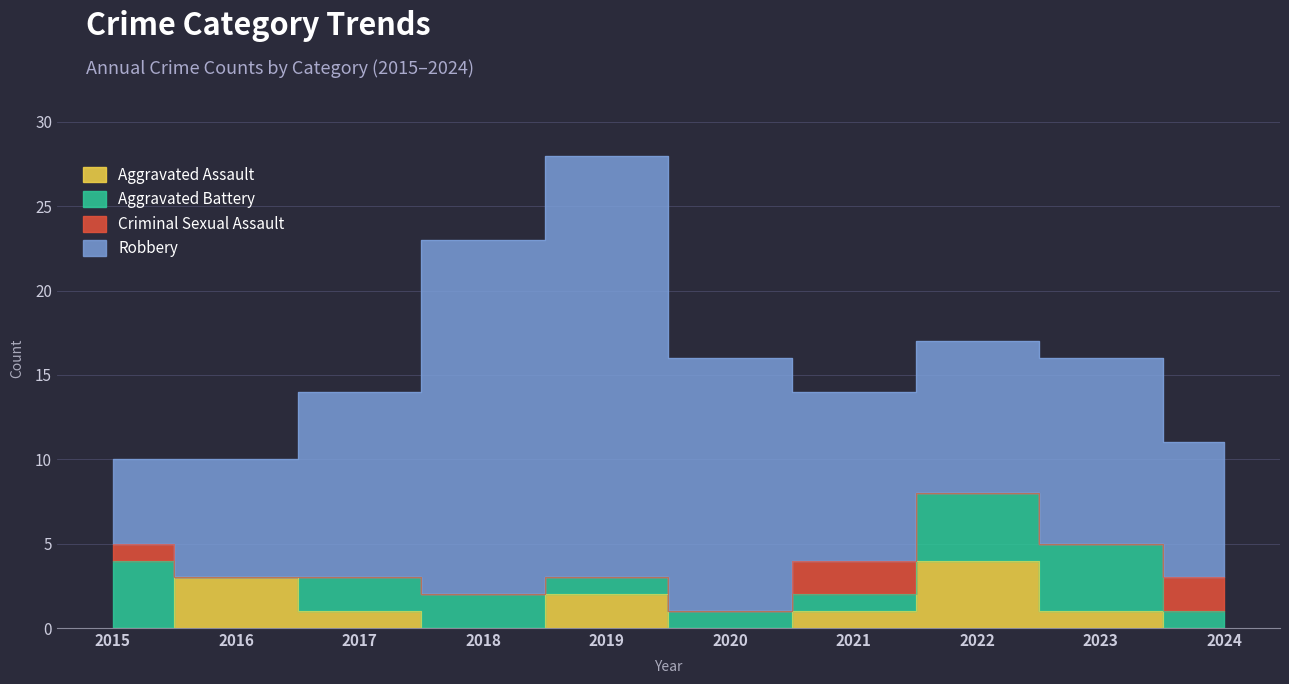

What is the maximum value for Robbery?

25